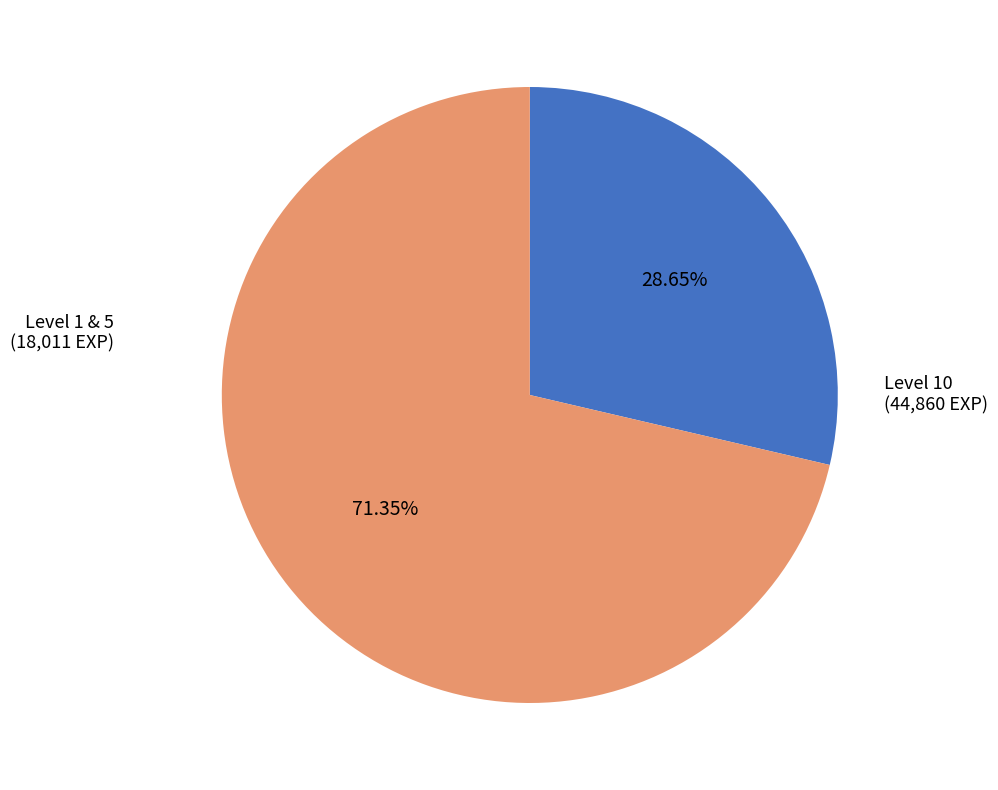

Does Level 10 account for over 50% of the chart?

Yes